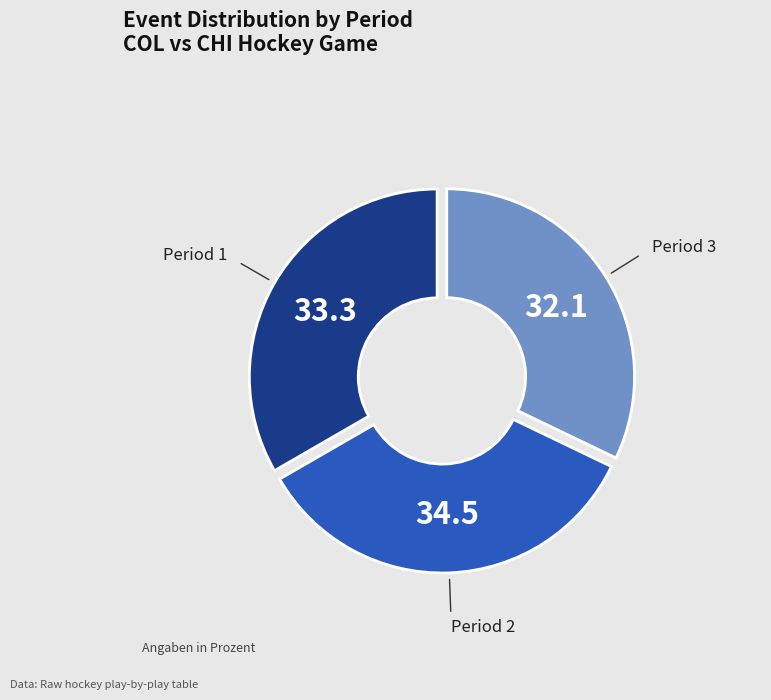

Is there a majority slice in this chart?

No